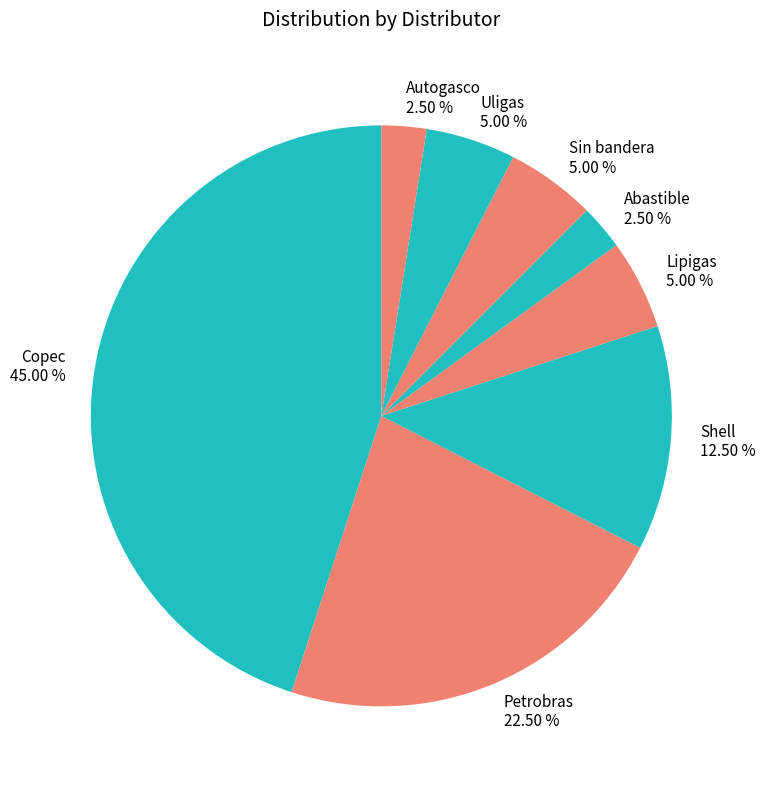

Combined, do Shell 12.50 % and Copec 45.00 % account for over 50%?

Yes